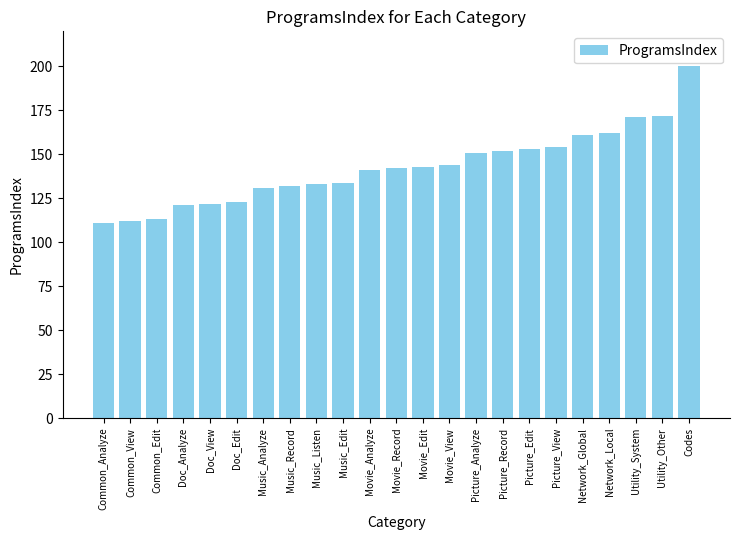

What value does the data have at Codes, to the nearest 5?

200